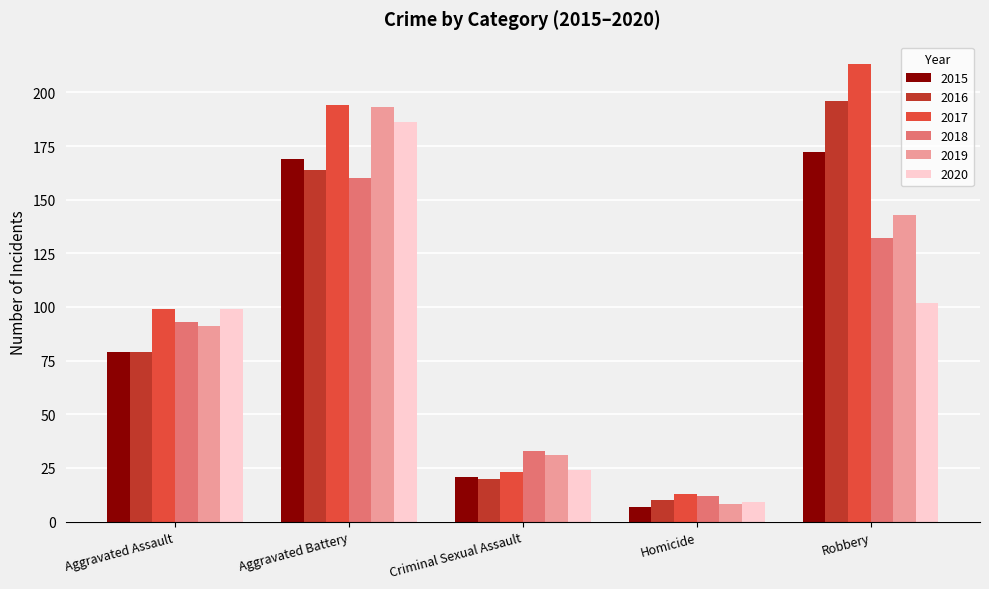

What is the difference between the maximum and minimum values in the 2017 series?

200